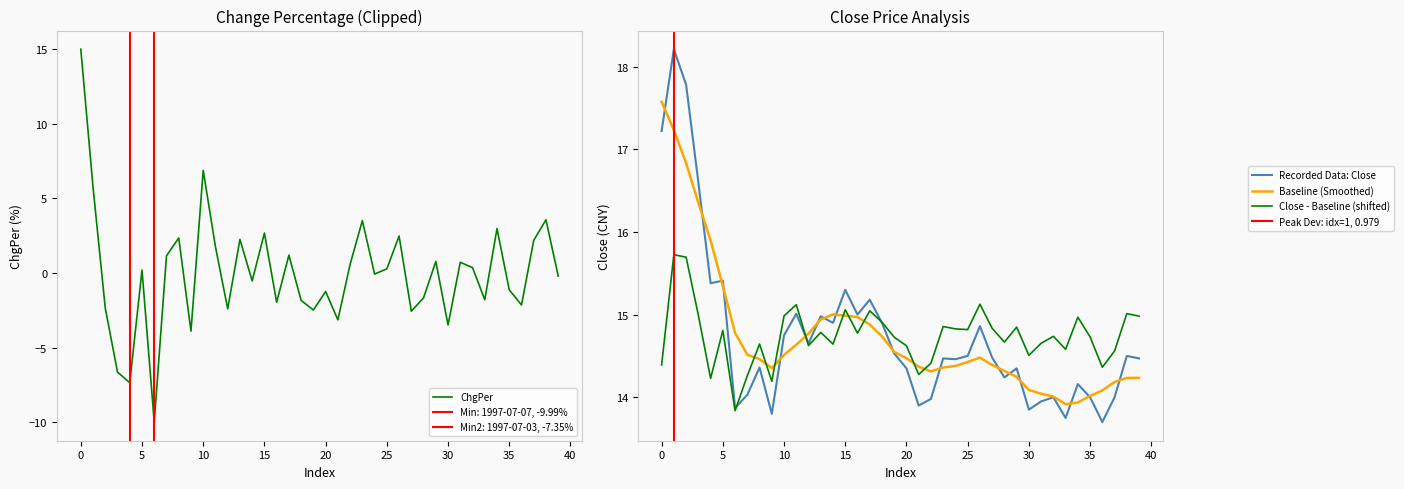

What position from the left is 1997-07-29?

23